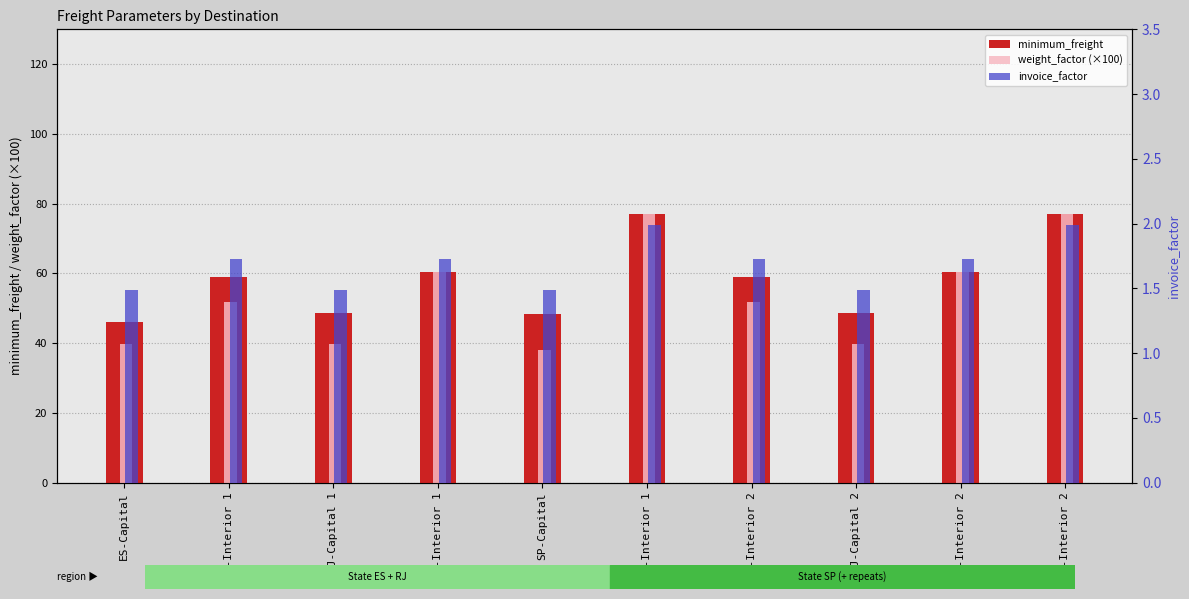

What is the difference between the minimum_freight values at RJ-Capital 2 and SP-Capital?

0.5